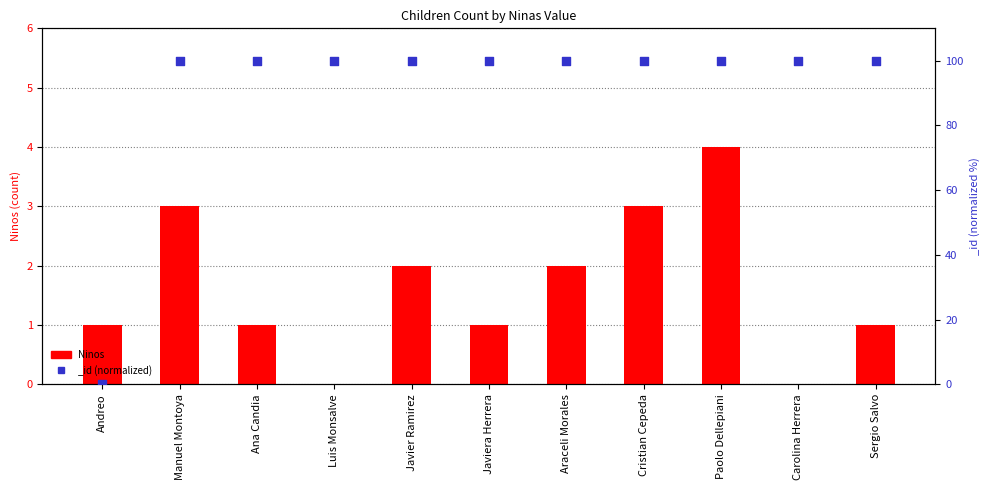

Which has a higher value, Paolo Dellepiani or Sergio Salvo?

Paolo Dellepiani